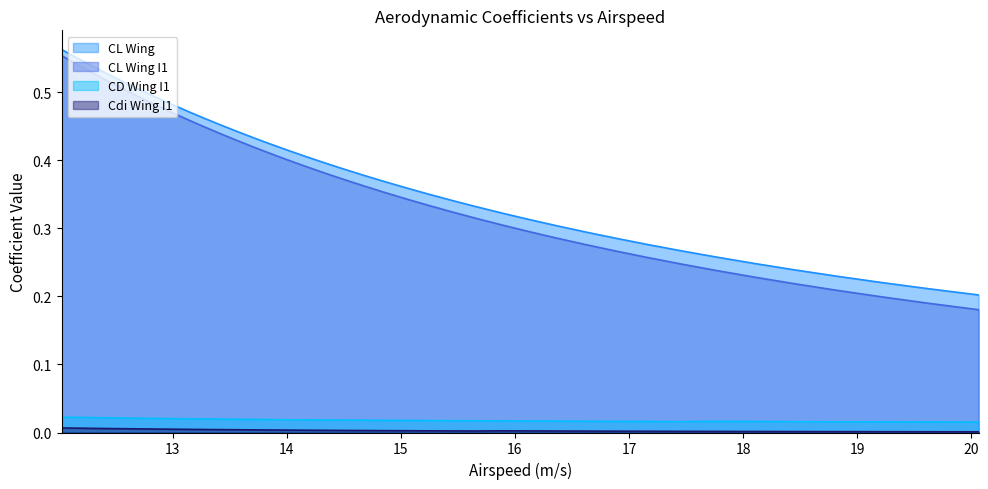

What is the value of the CL Wing point at the 10th from the left?

0.5